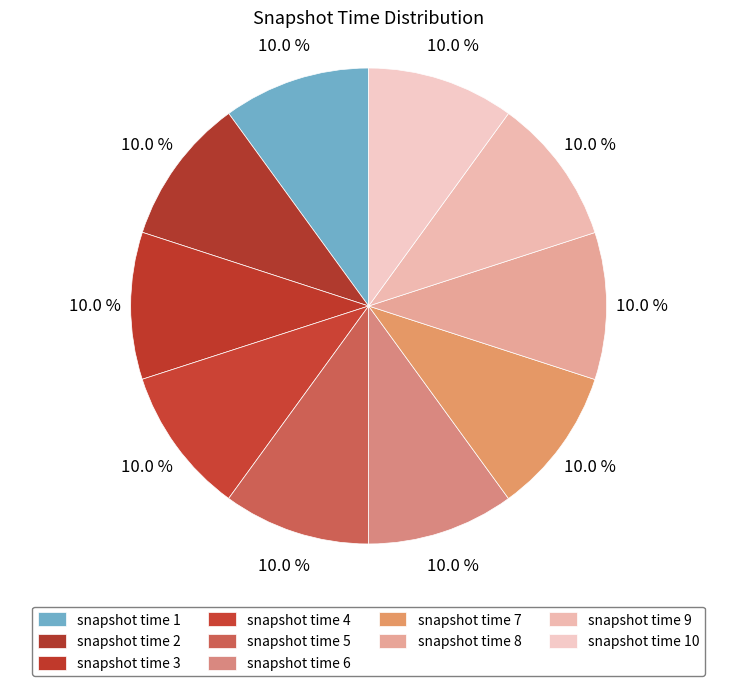

How many segments does this pie chart have?

10